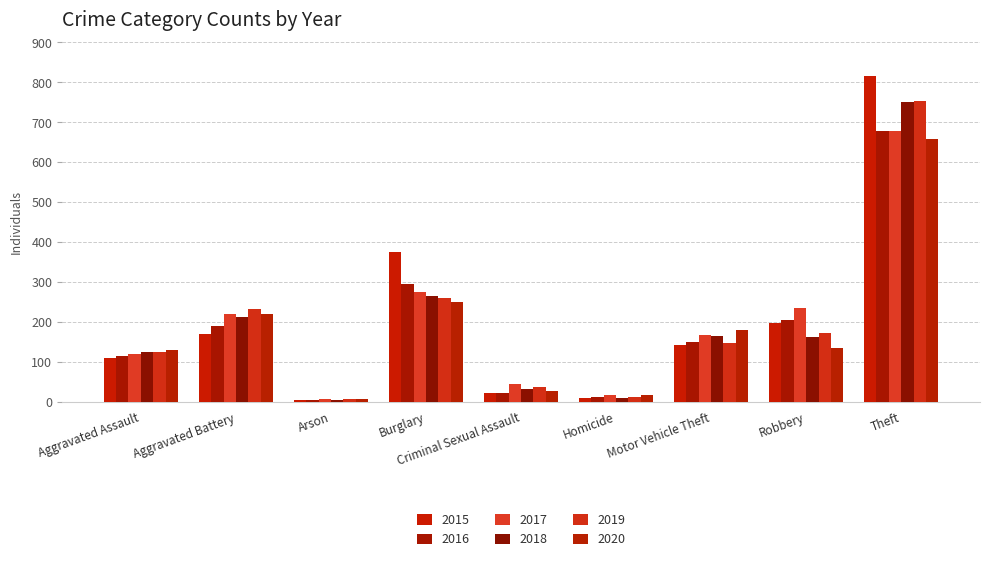

Which series has the largest range (max minus min)?

2015